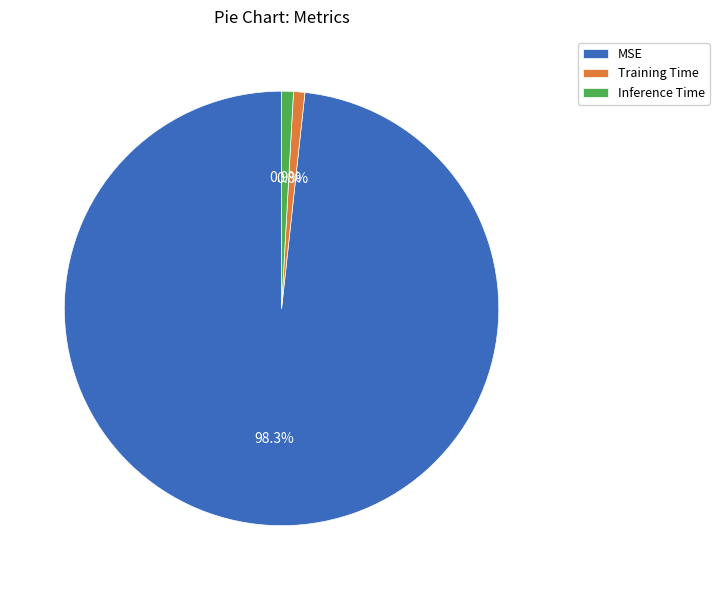

Which slice is the largest?

MSE